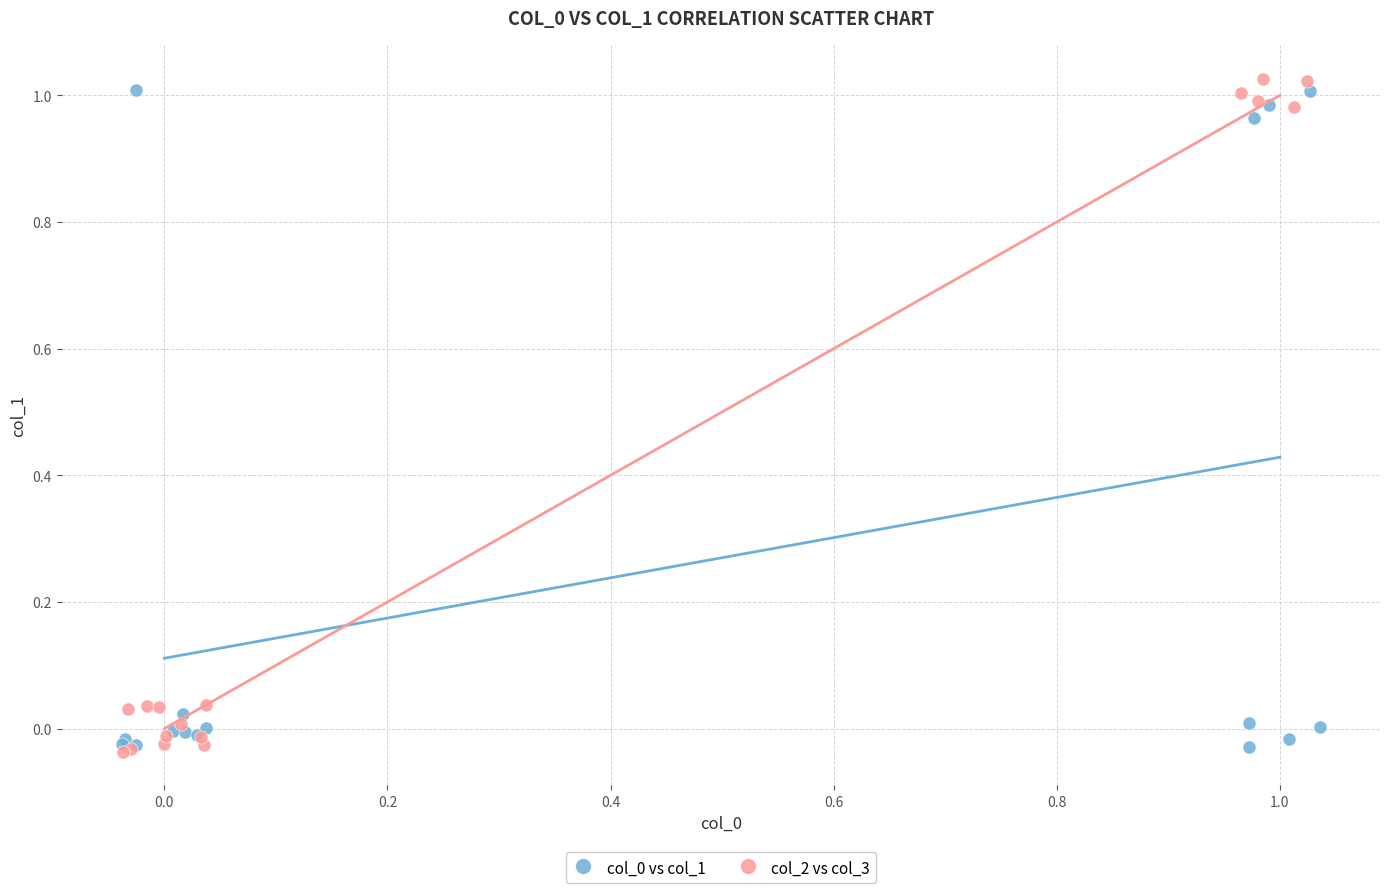

Which series has the largest Y range (max minus min)?

col_2 vs col_3